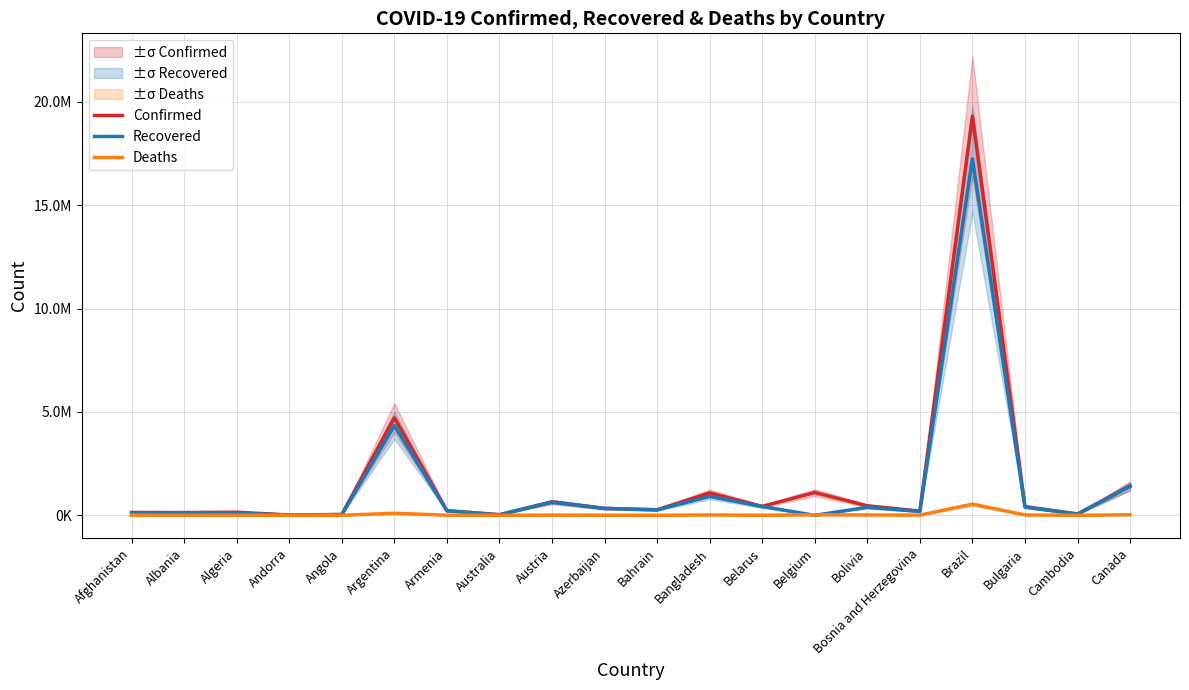

How many values in Recovered are above zero?

19